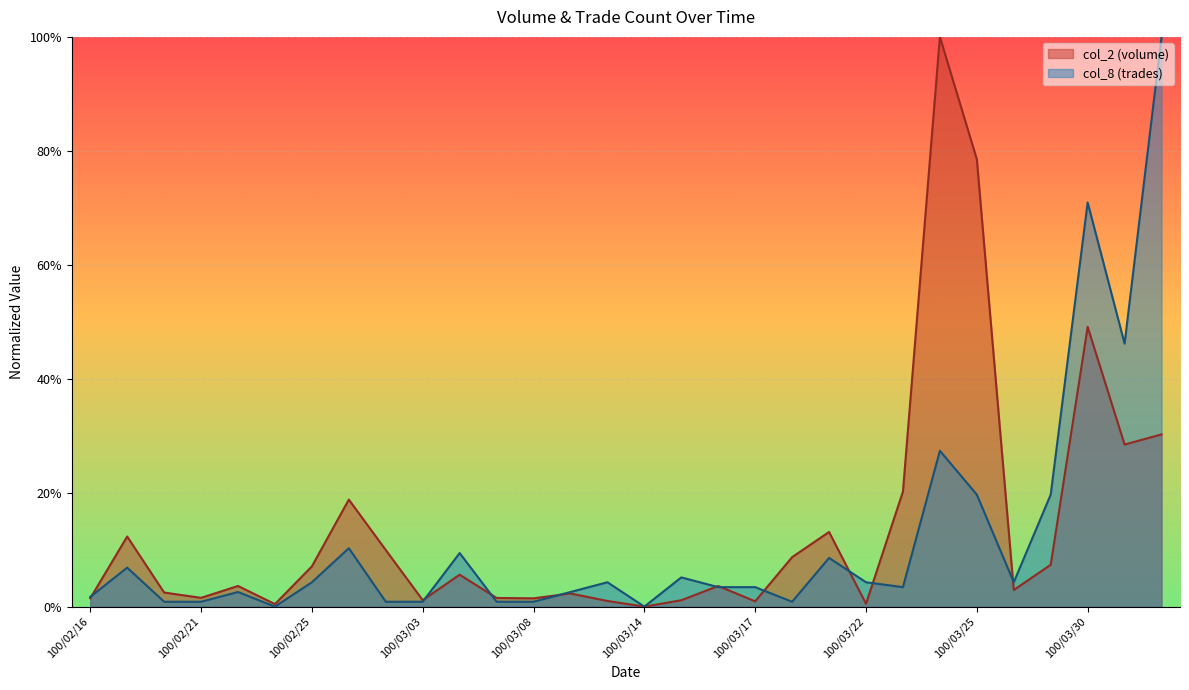

How many intersections are there between col_2 and col_8?

10